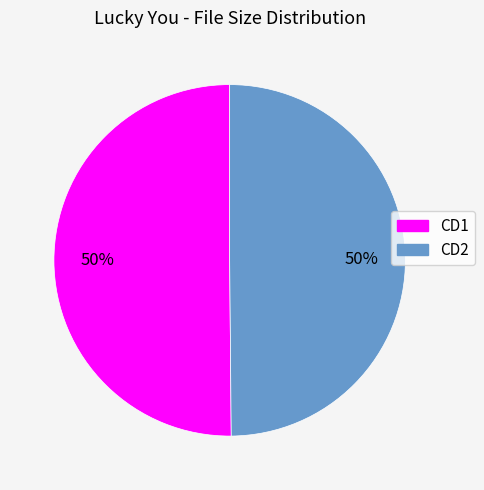

Approximately how many times larger is the value at CD1 compared to CD2?

1.0